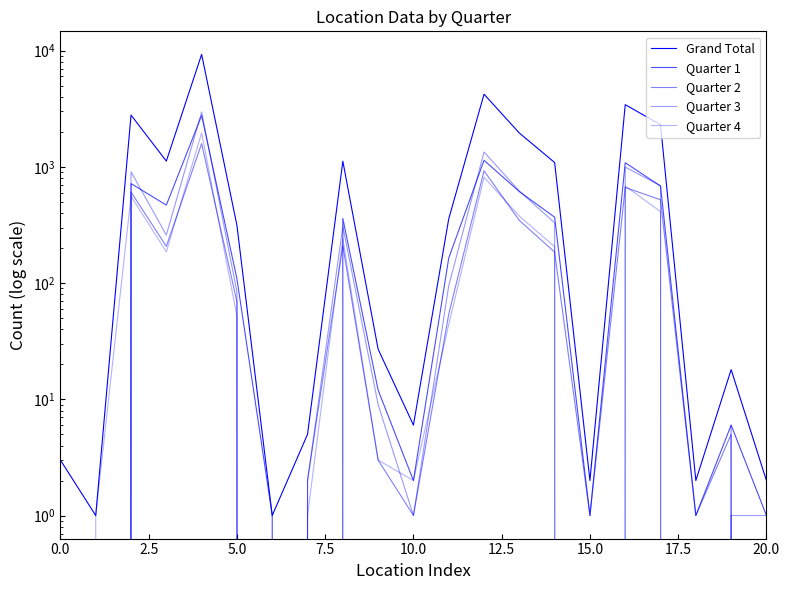

What is the maximum value shown in the chart?

9286